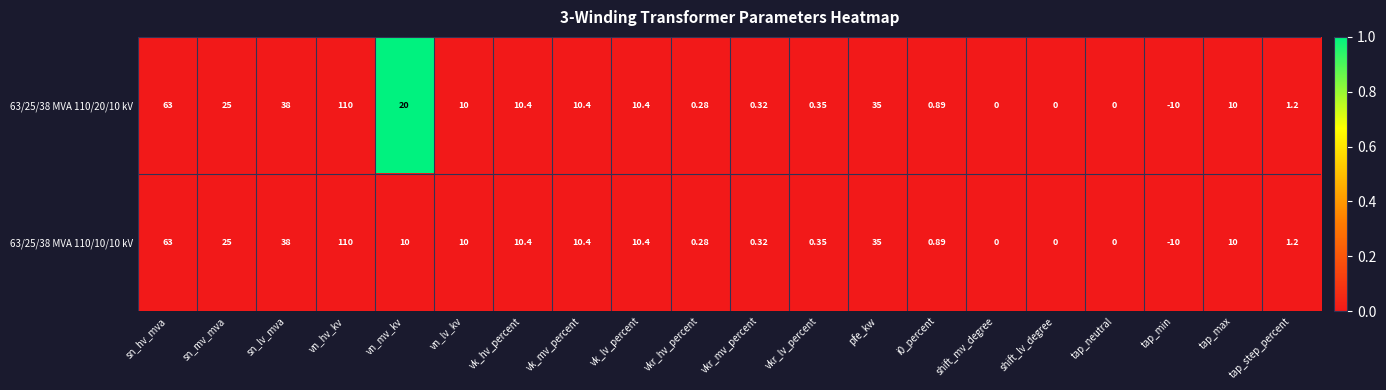

Which series has the largest total across all categories?

63/25/38 MVA 110/20/10 kV